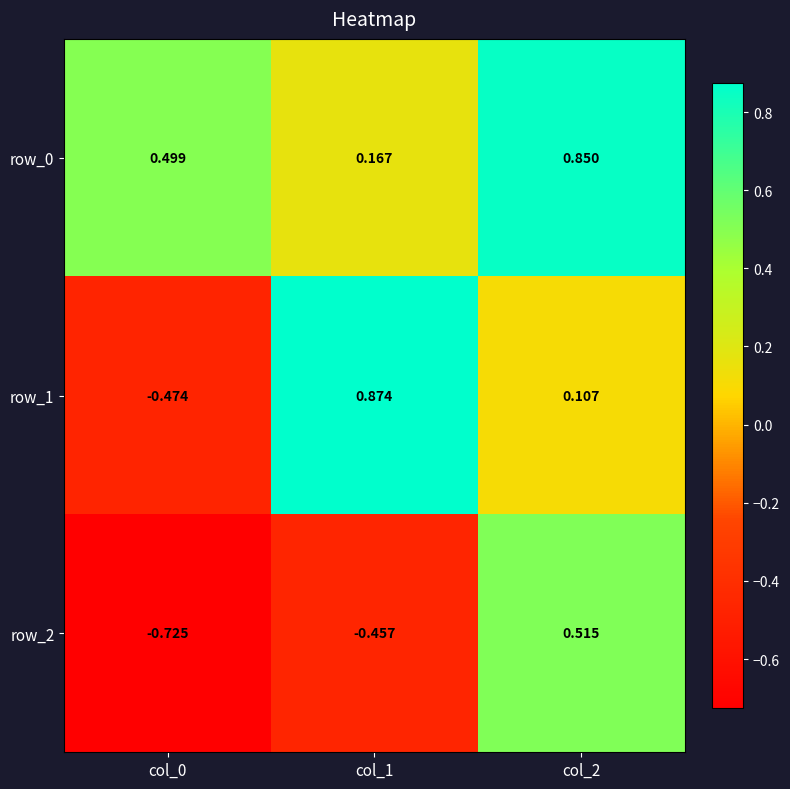

How many values in row_2 are below zero?

2